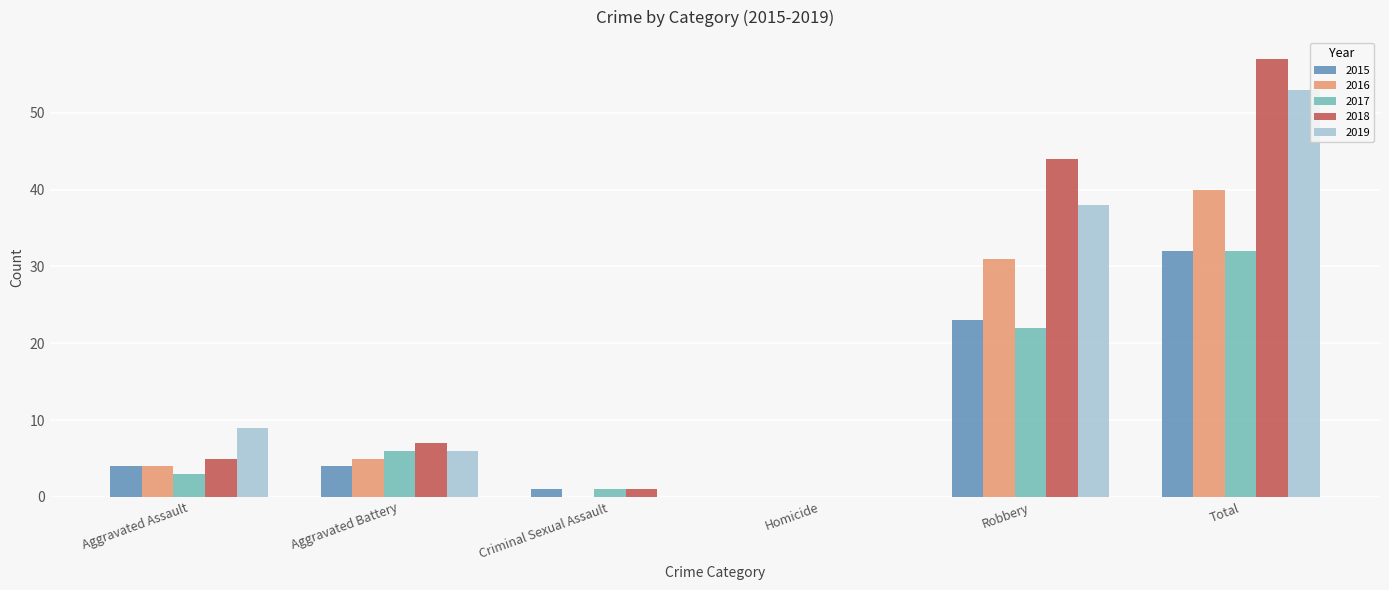

What are all the series names shown in the legend?

2015, 2016, 2017, 2018, 2019